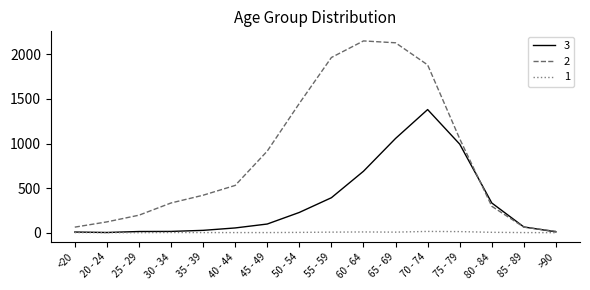

In 2, how many points are higher than both neighbors (excluding endpoints)?

1